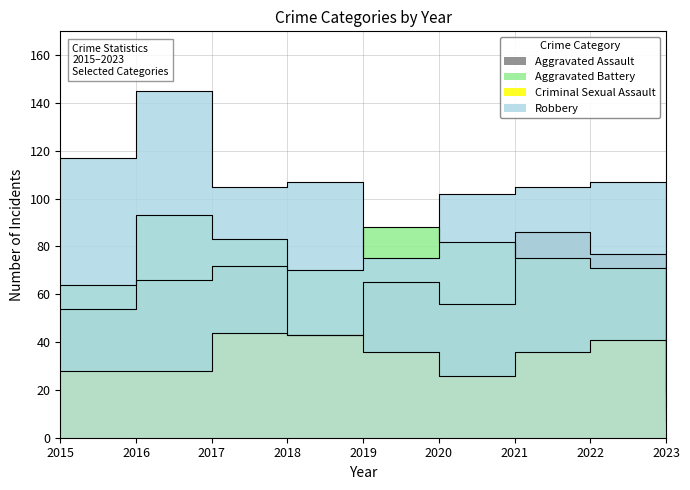

At how many categories does at least one series exceed 44?

8